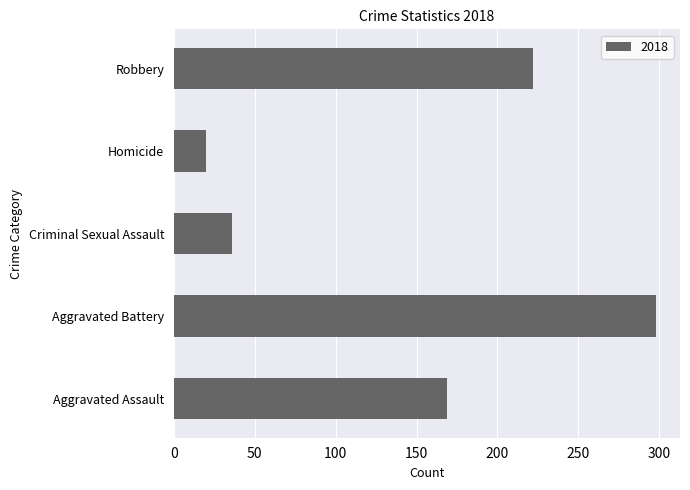

What is the change in value from Aggravated Assault to Criminal Sexual Assault?

-133